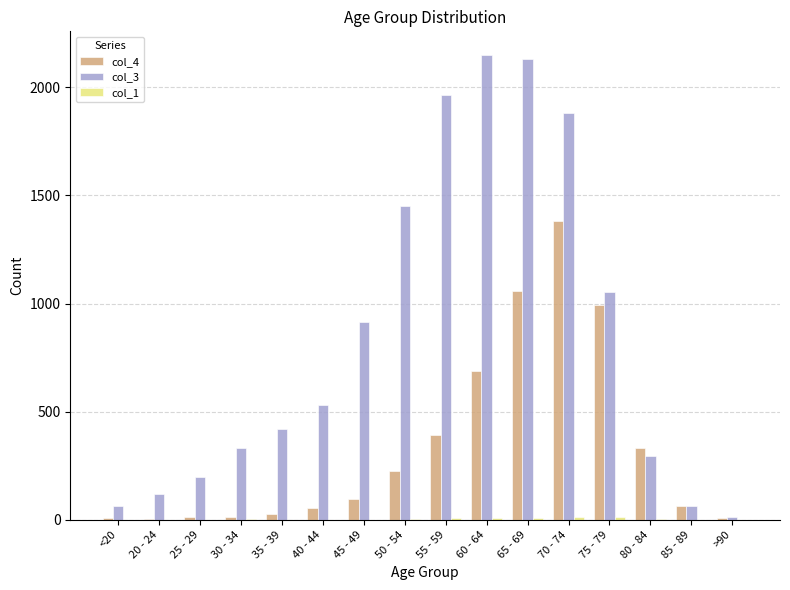

Which series has the largest total across all categories?

col_3